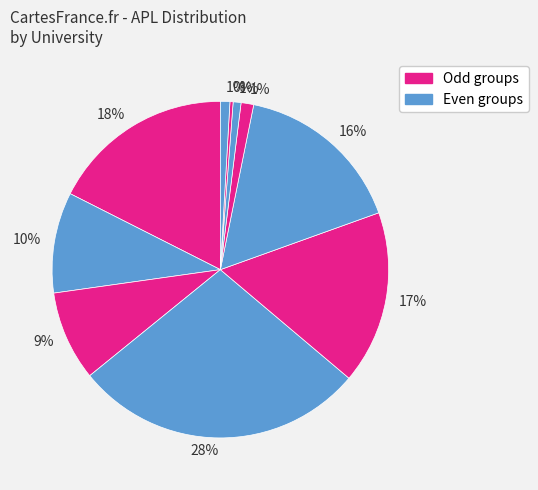

Is there a majority slice in this chart?

No